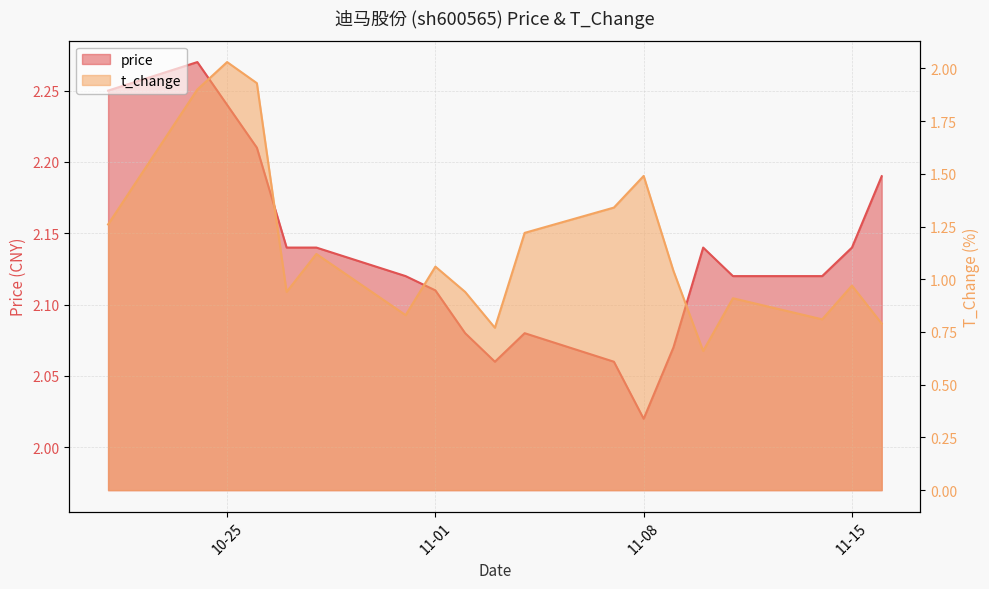

What is the maximum value for t_change?

2.0